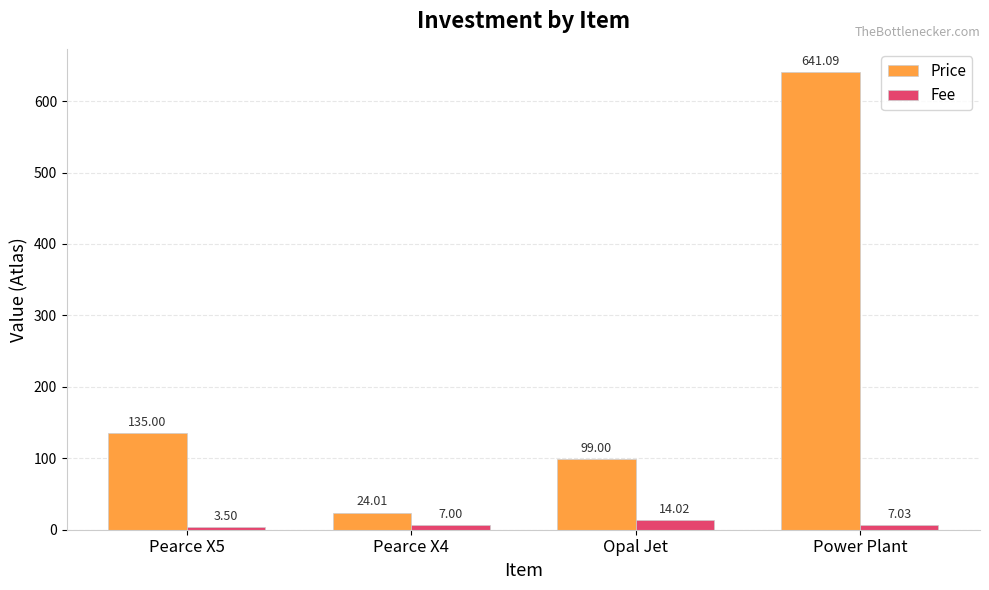

How many groups of bars are there?

4